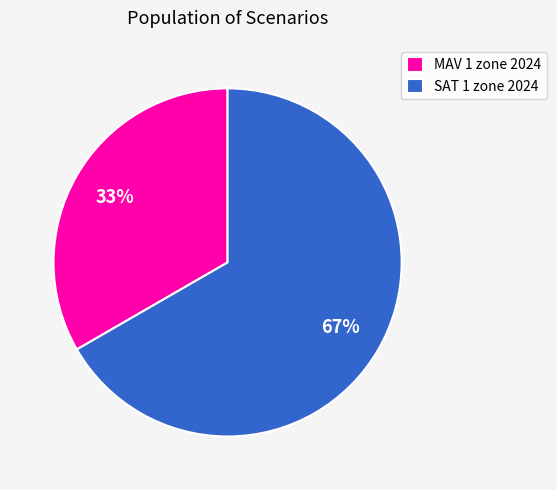

To the nearest percent, what is the average slice percentage?

50%